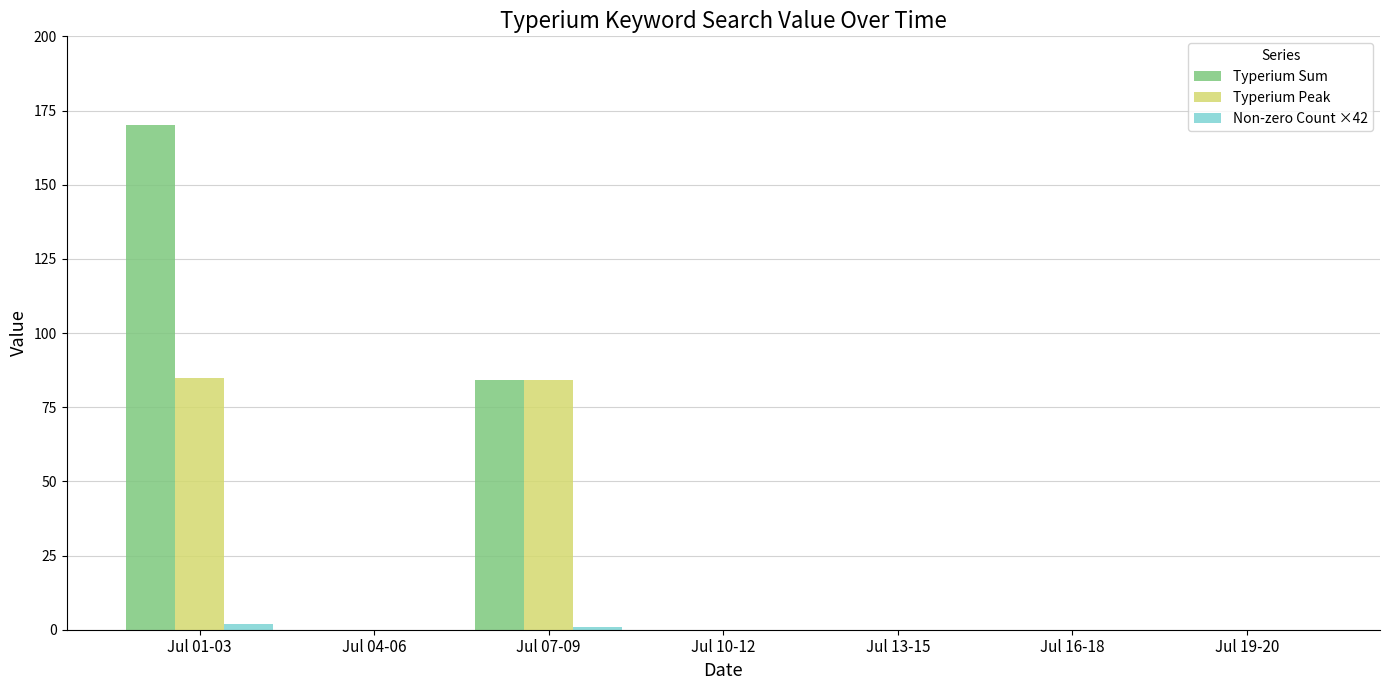

Which series has the largest total across all categories?

Typerium Sum